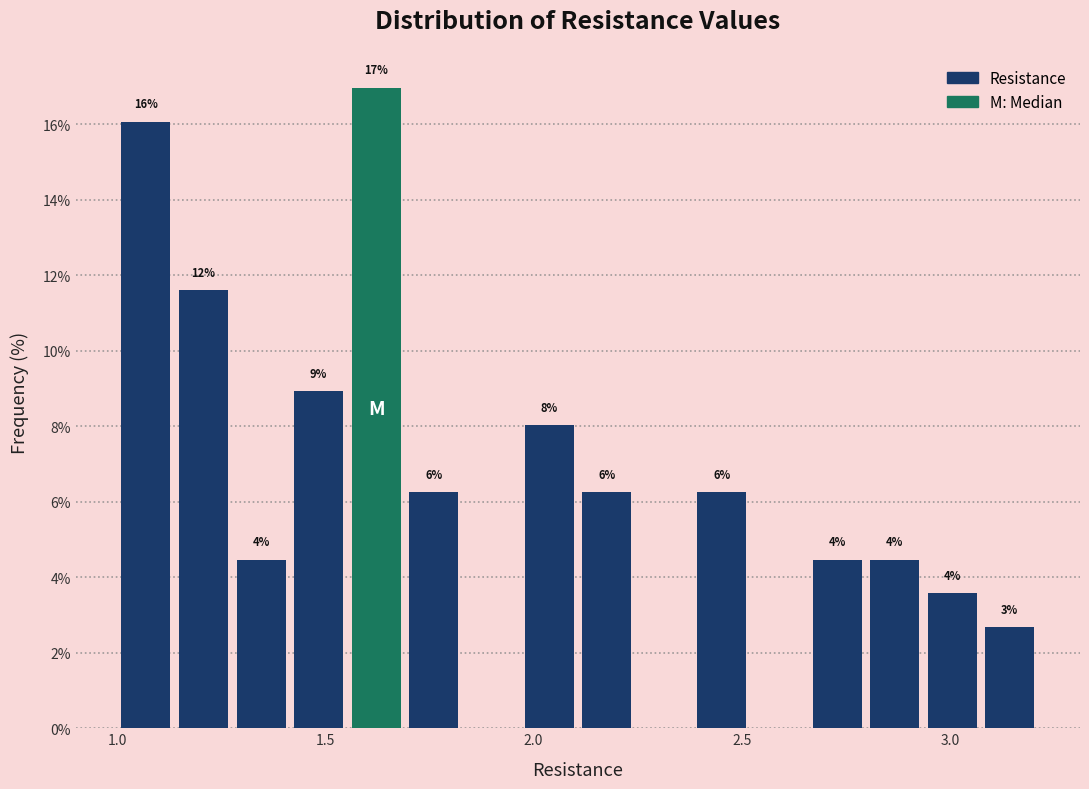

Read against the x-axis, roughly where is the centre of the tallest bar?

1.60